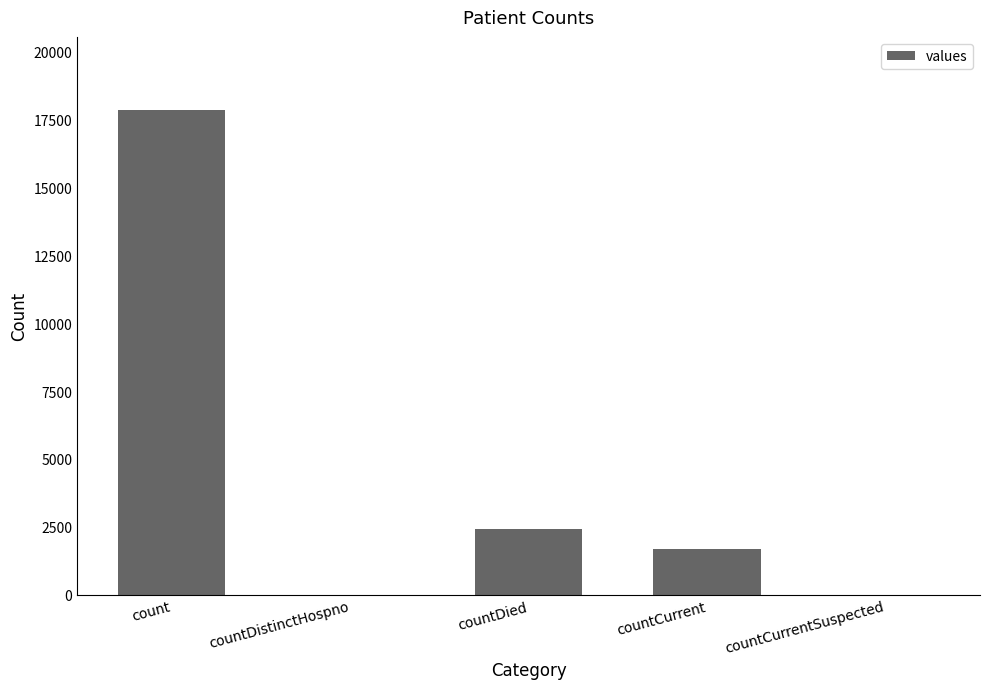

What is the sum of the values at countDied and count?

20296